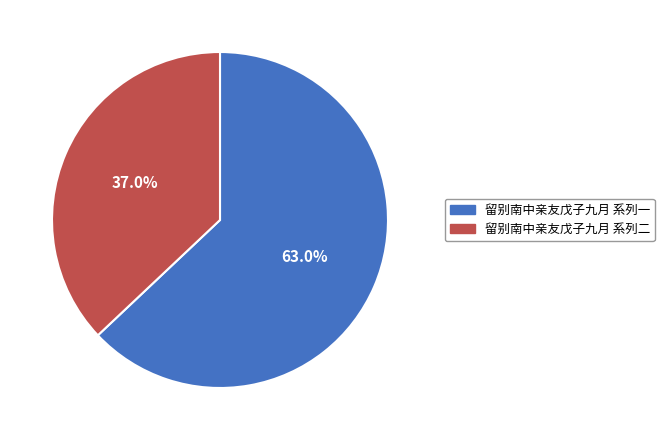

What is the ratio of the value at 留别南中亲友戊子九月 系列二 to the value at 留别南中亲友戊子九月 系列一?

0.6